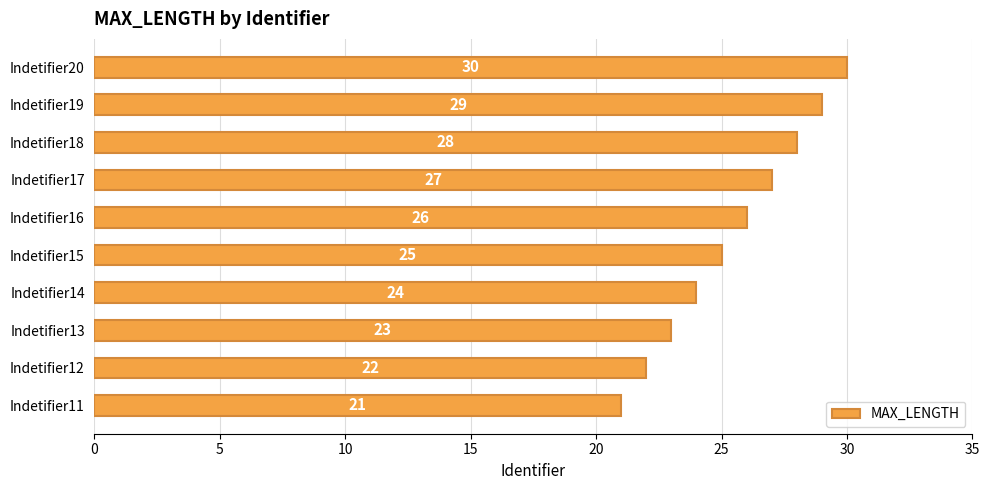

List the labels in order of value, largest first.

Indetifier20, Indetifier19, Indetifier18, Indetifier17, Indetifier16, Indetifier15, Indetifier14, Indetifier13, Indetifier12, Indetifier11